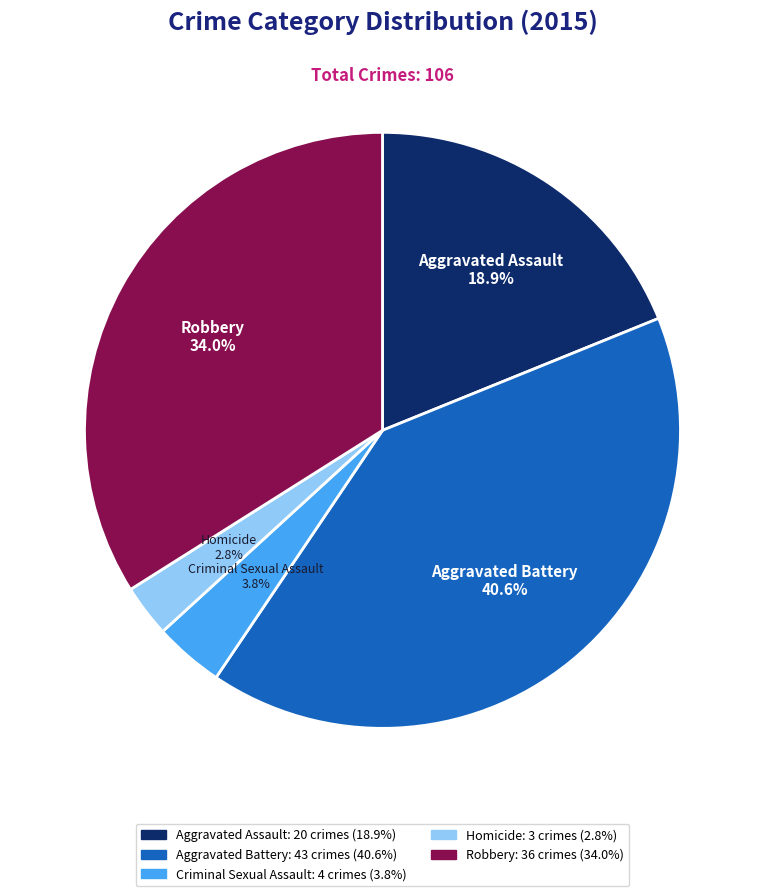

Approximately how many times larger is the value at Aggravated Battery compared to Robbery?

1.2